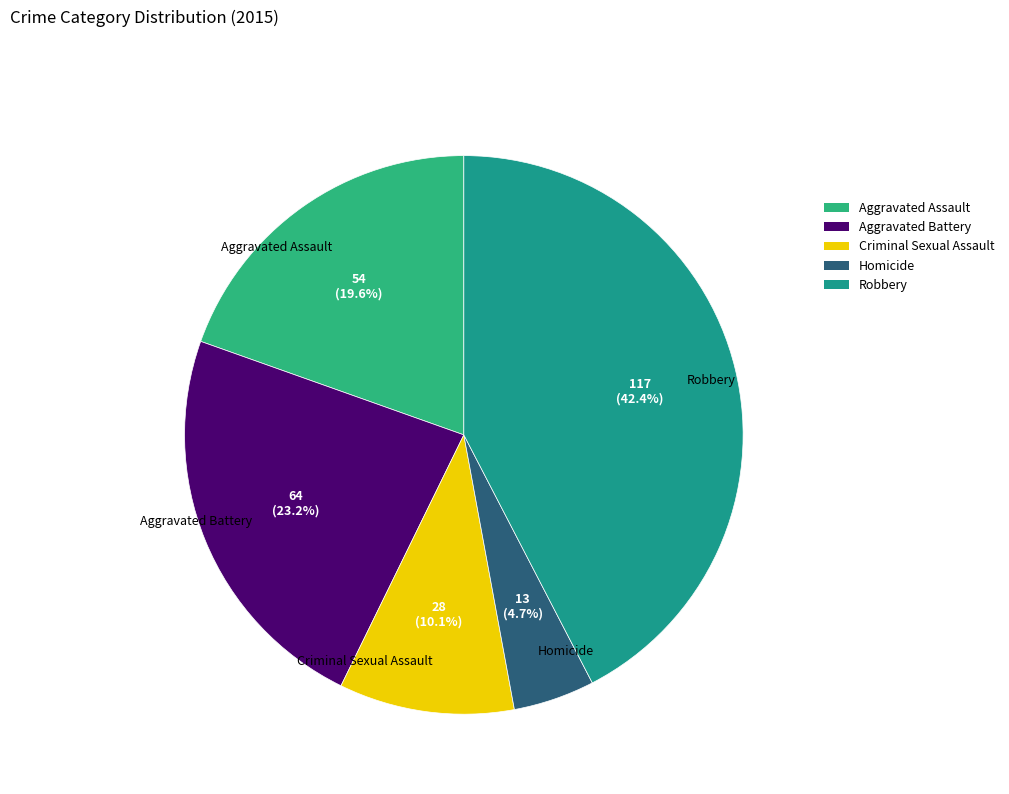

What percentage do Homicide and Aggravated Battery together represent?

27.9%